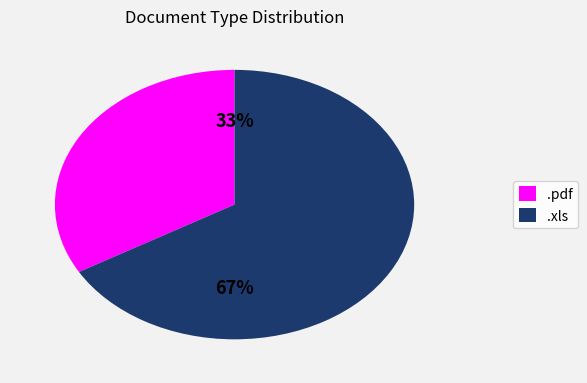

Rank the categories by value from highest to lowest.

.xls, .pdf